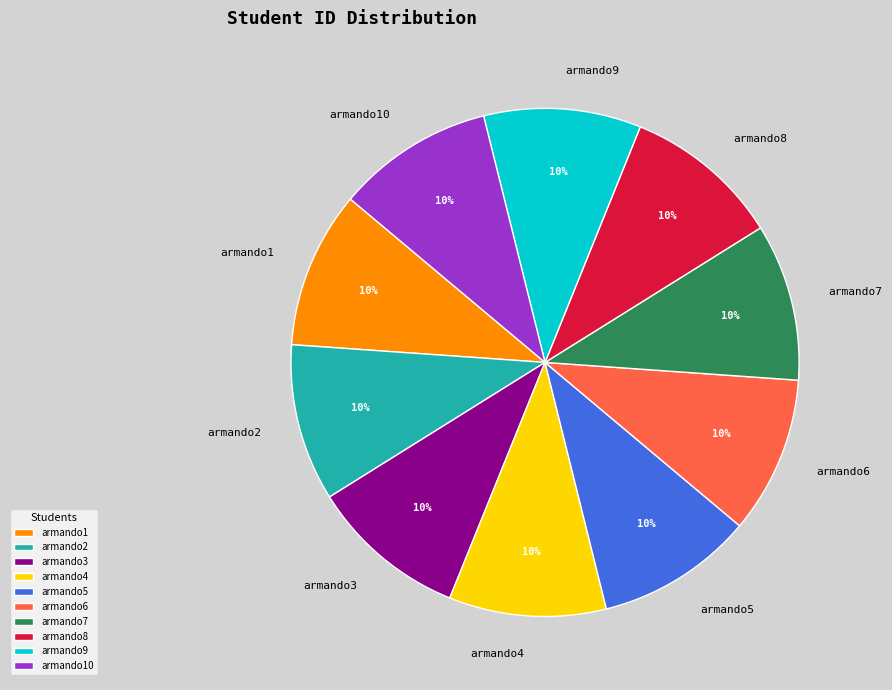

Does armando1 account for over 50% of the chart?

No